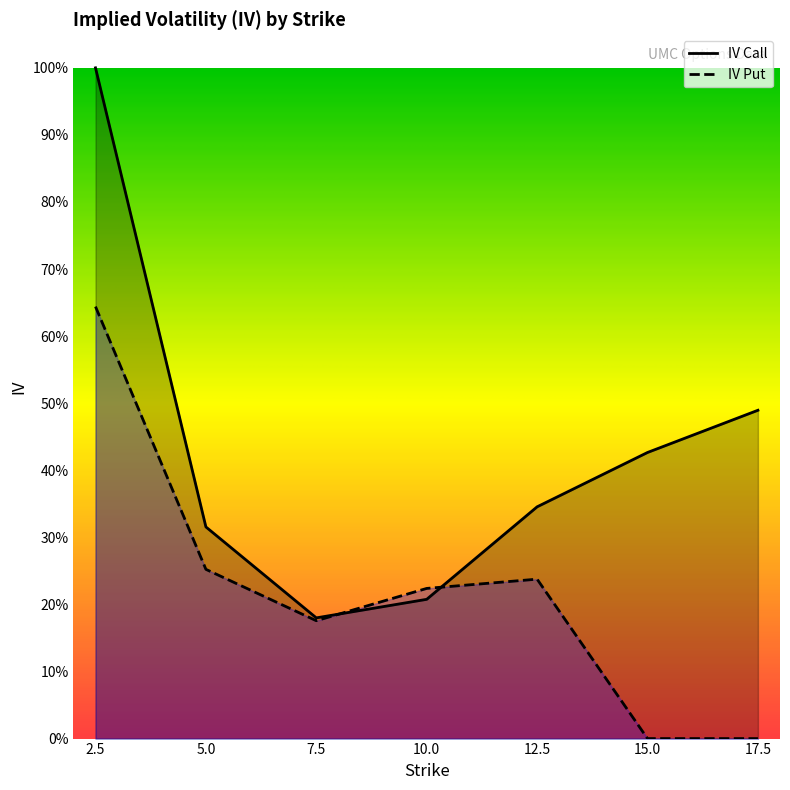

What is the label of the 5th point from the left?

12.5